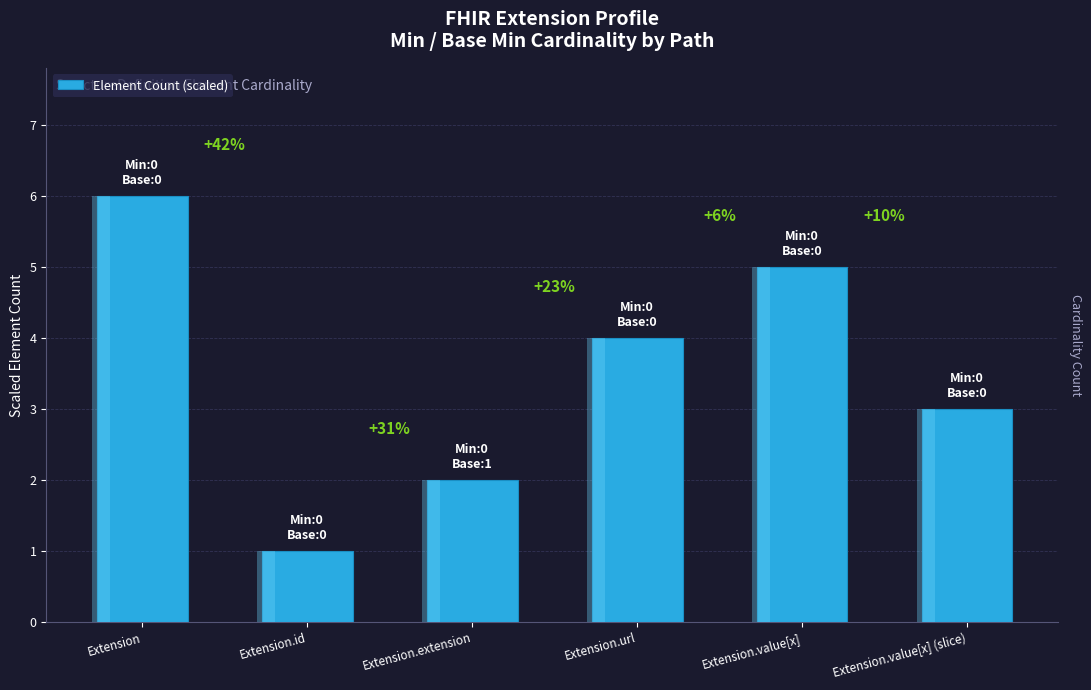

What is the smallest value displayed?

1